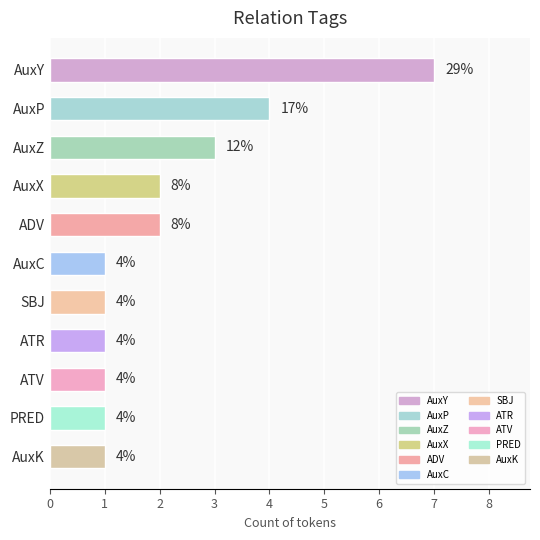

What is the approximate value at AuxY?

7